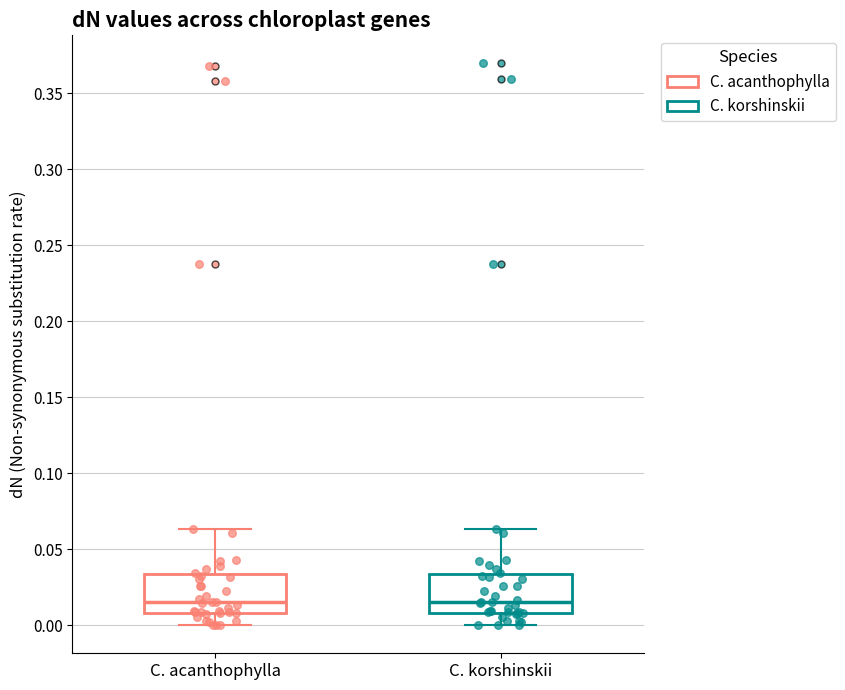

Where is the lower edge of the box for C. korshinskii on the y-axis? The values are not printed on the chart, so give them approximately, as read against the axis.

0.010